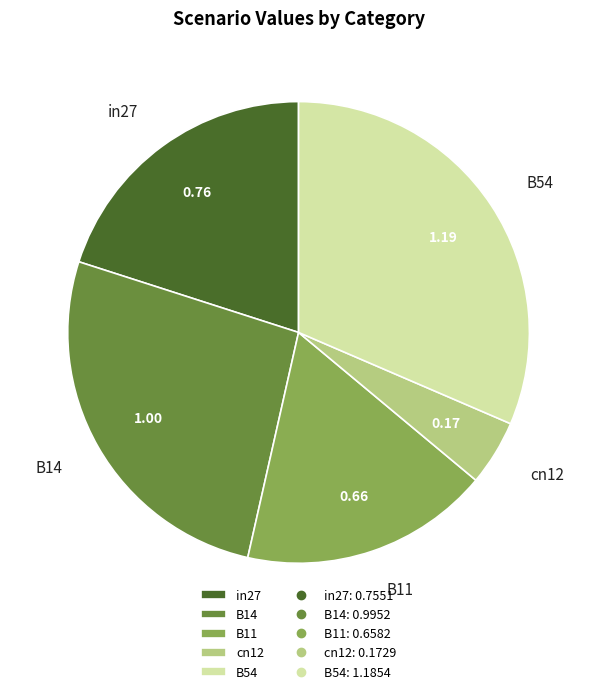

True or false: B14 accounts for 26% of the total.

True